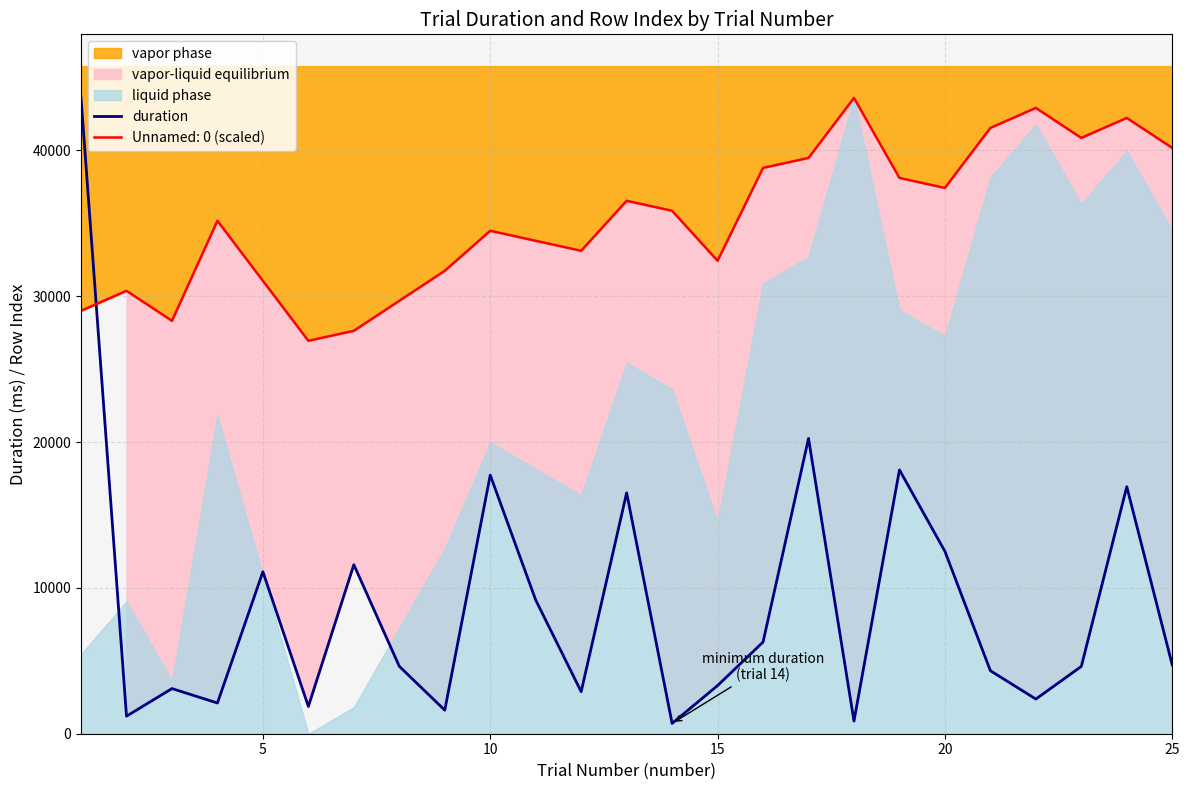

What is the average value?

8883.0